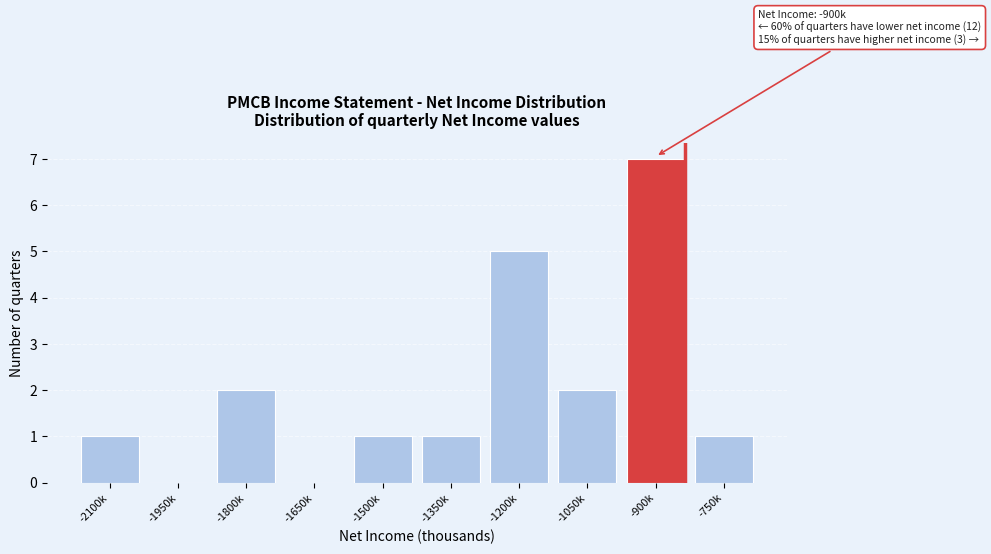

Reading right to left, list all the values displayed in this chart.

-750k=1	-900k=7	-1050k=2	-1200k=5	-1350k=1	-1500k=1	-1650k=0	-1800k=2	-1950k=0	-2100k=1